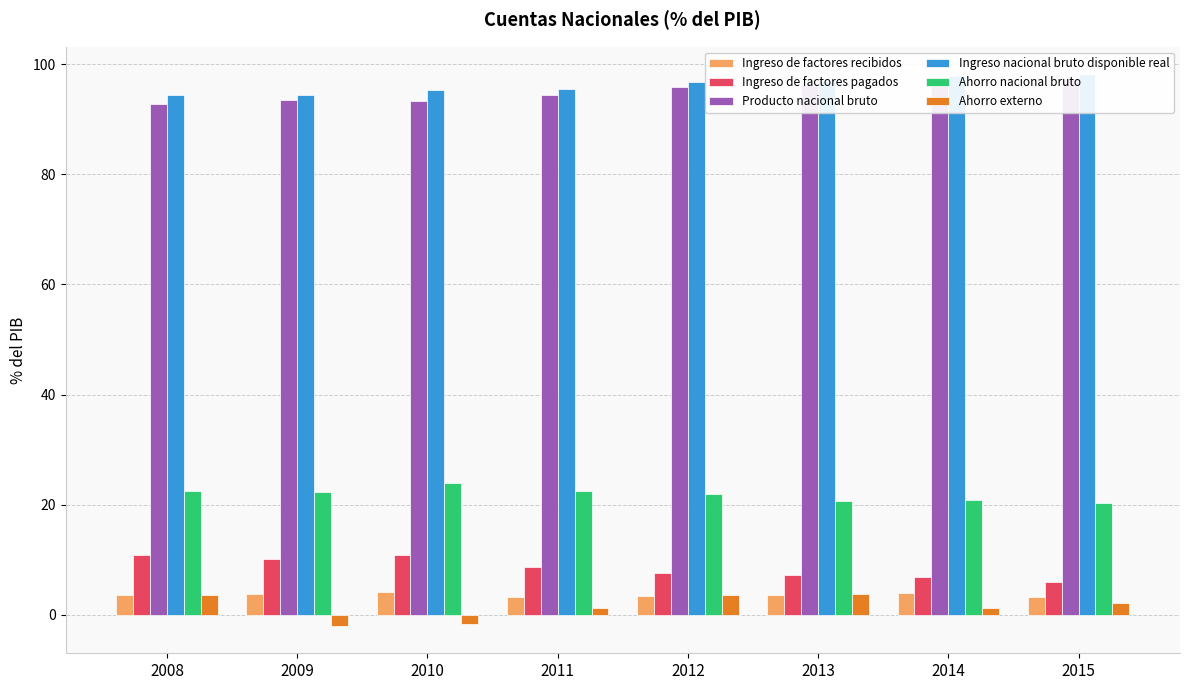

Between 2010 and 2012, which series saw the biggest shift?

Ahorro externo